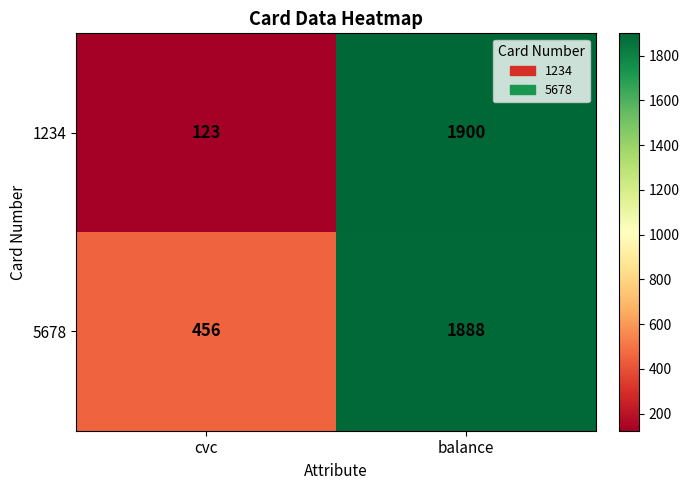

Which series has the largest total across all categories?

5678